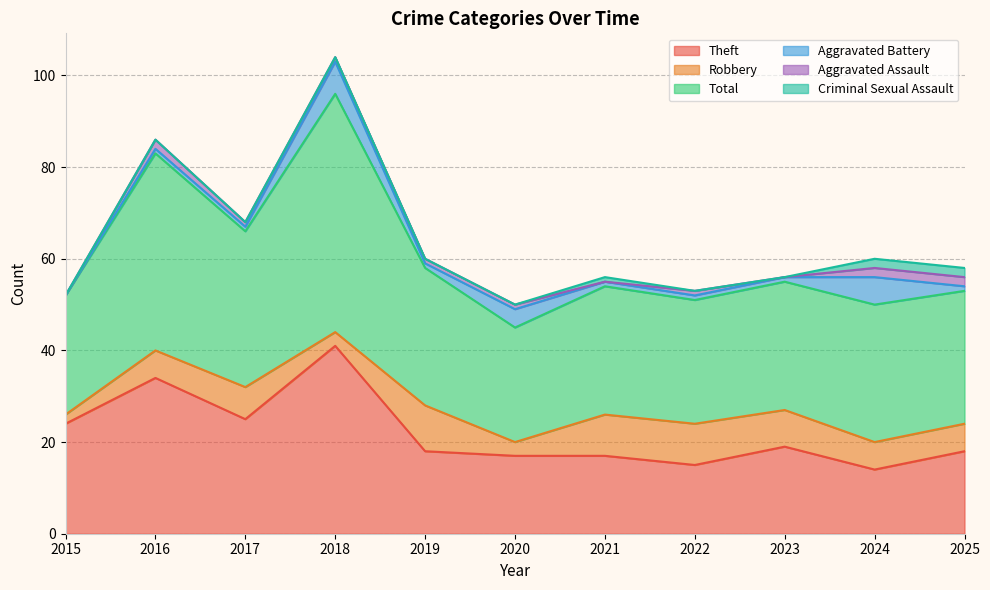

What is the difference between the highest and lowest values at 2017?

34